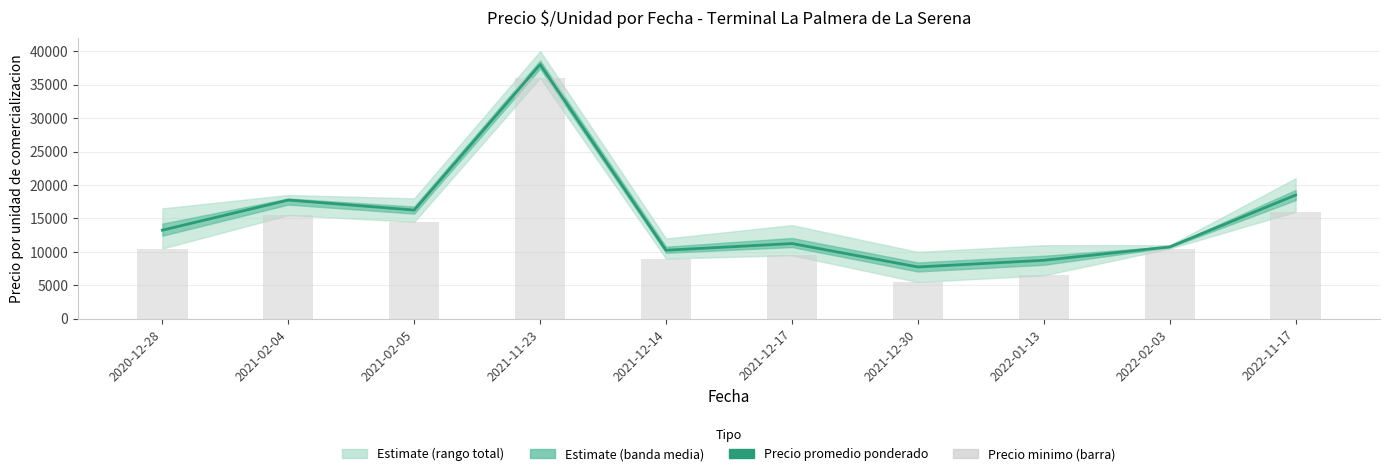

At how many categories does at least one series exceed 19899?

1